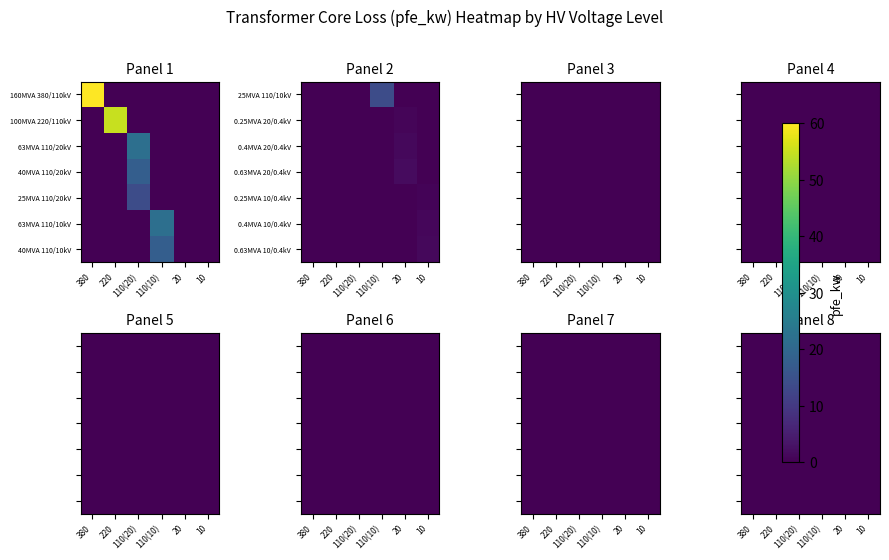

What is the average value of the 40 MVA 110/10 kV series?

2.3